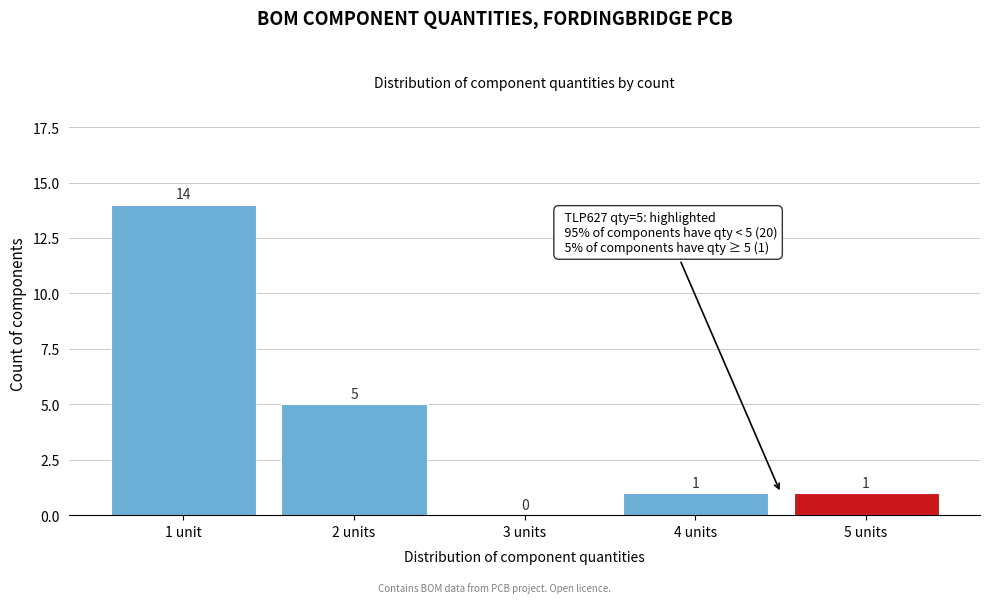

Reading right to left, list all the values displayed in this chart.

5 units=1	4 units=1	3 units=0	2 units=5	1 unit=14